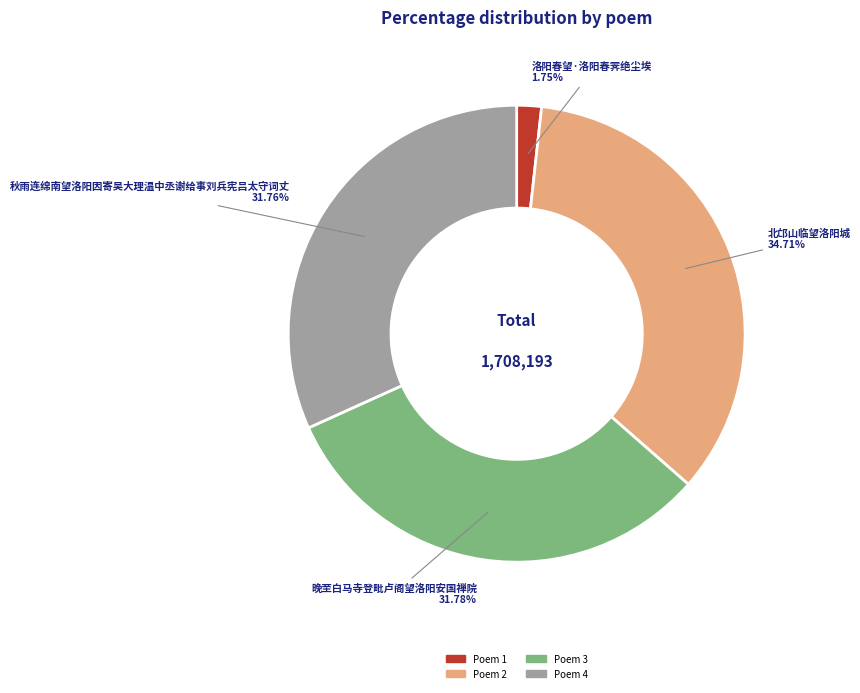

Is there any slice that represents more than half of the pie?

No